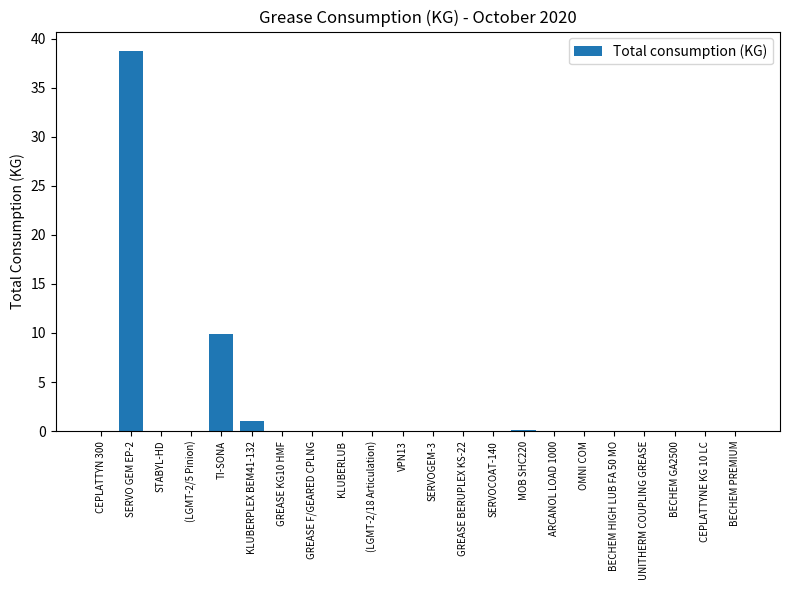

True or false: the data shows 0.0 at STABYL-HD.

True